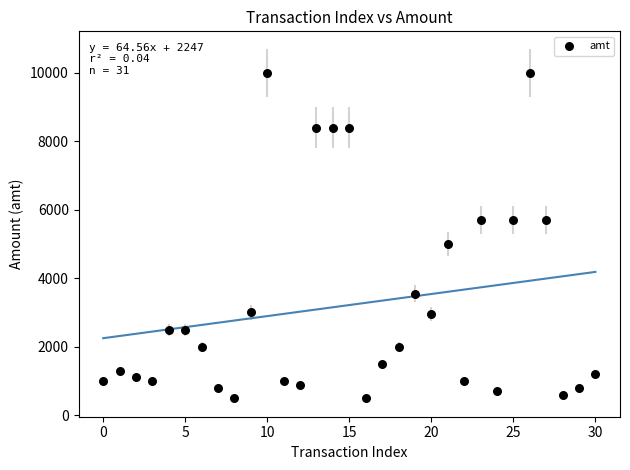

What Y value in the scatter plot is closest to 5250?

5000